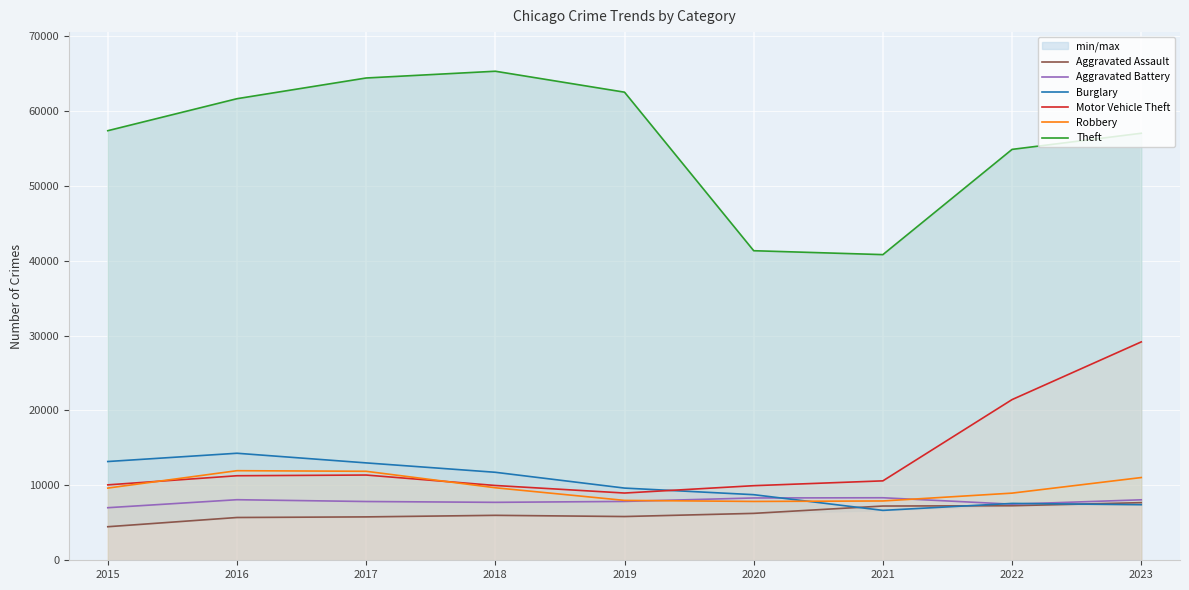

What is the average value of the Aggravated Assault series?

6256